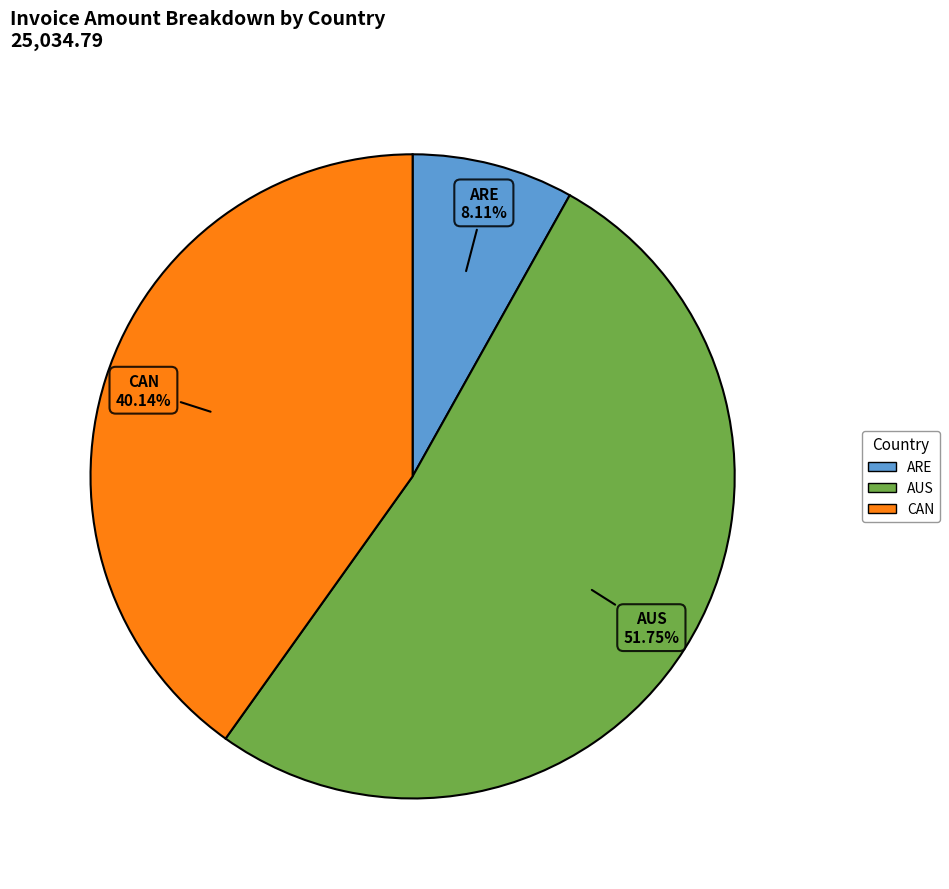

Is there a majority slice in this chart?

Yes